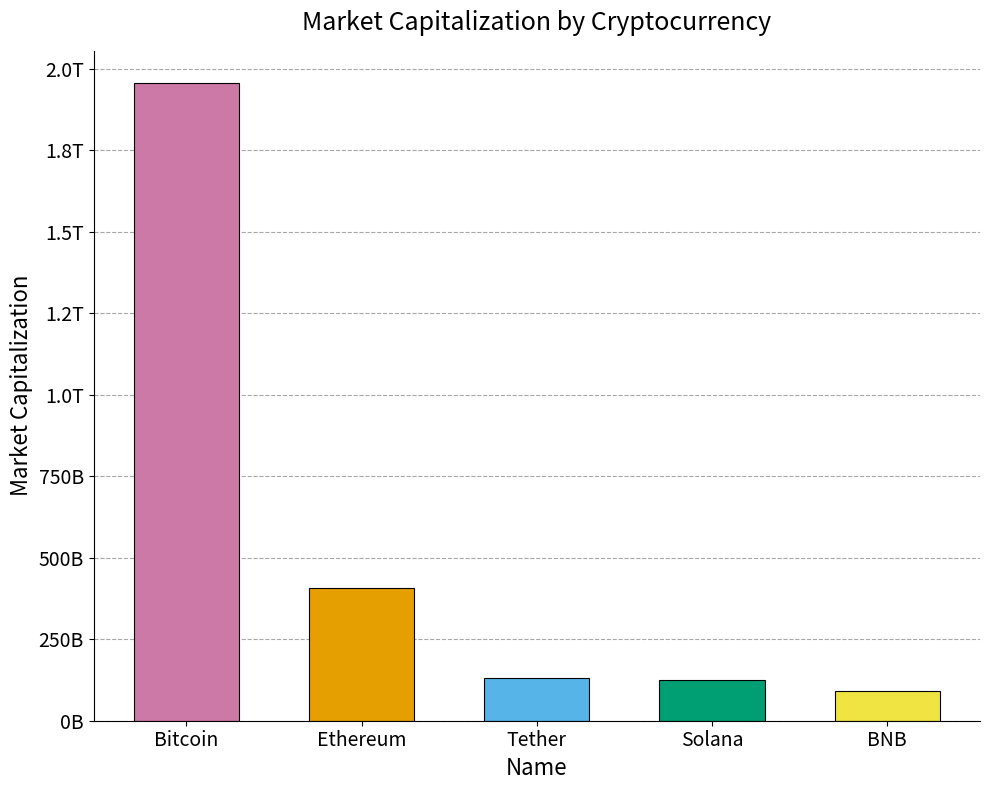

Where does the data first go above 130860870762?

Bitcoin